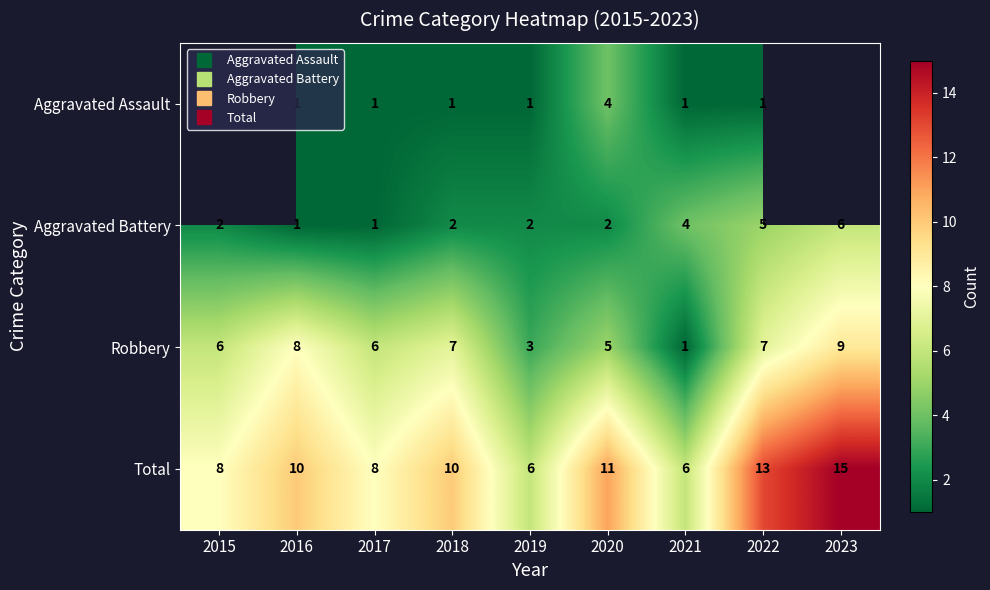

The Robbery series shows 2.9 at 2020. True or false?

False